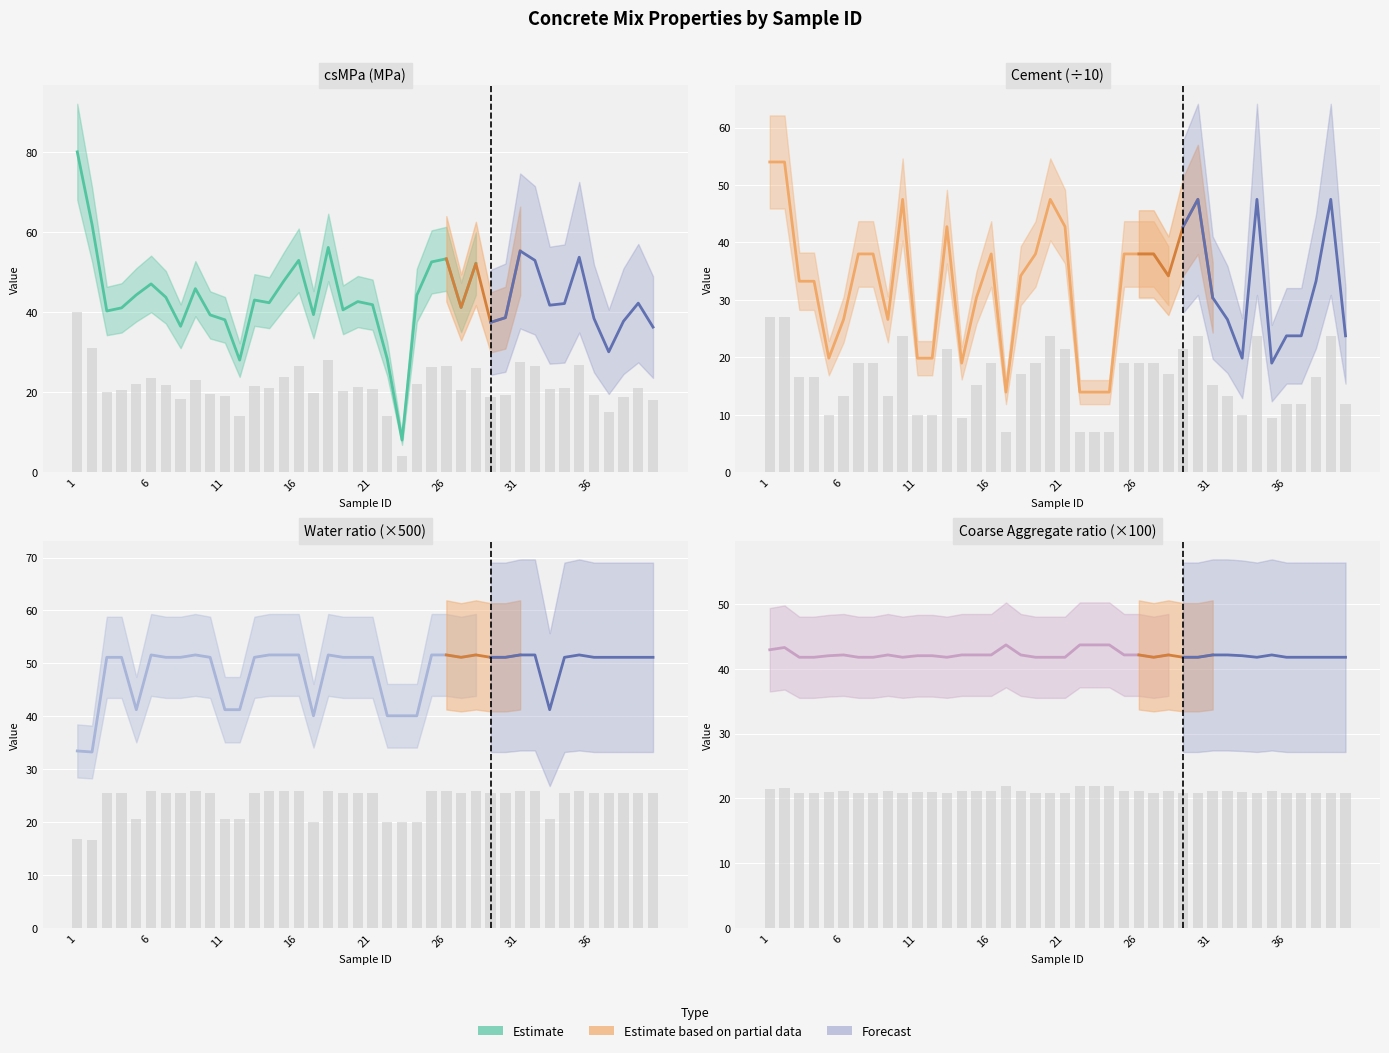

At which category is the sum across all series the highest?

1